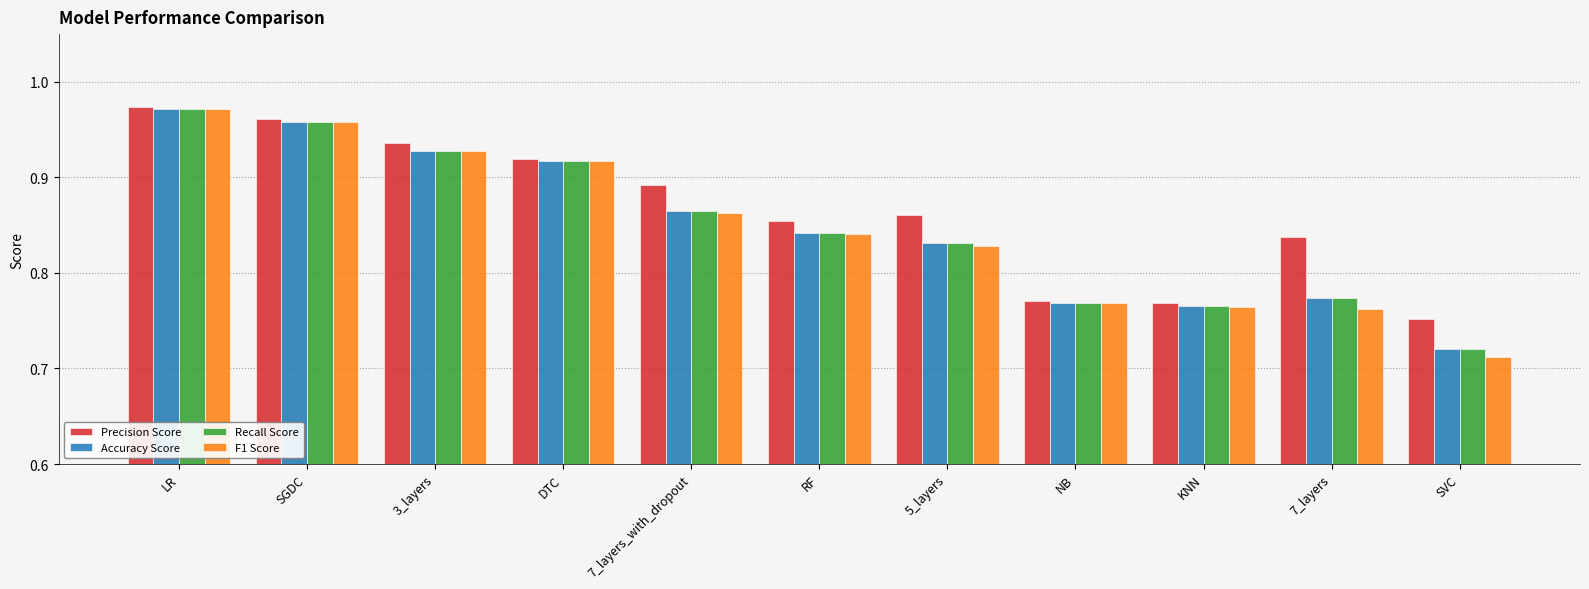

Which label corresponds to the smallest value in the chart?

SVC